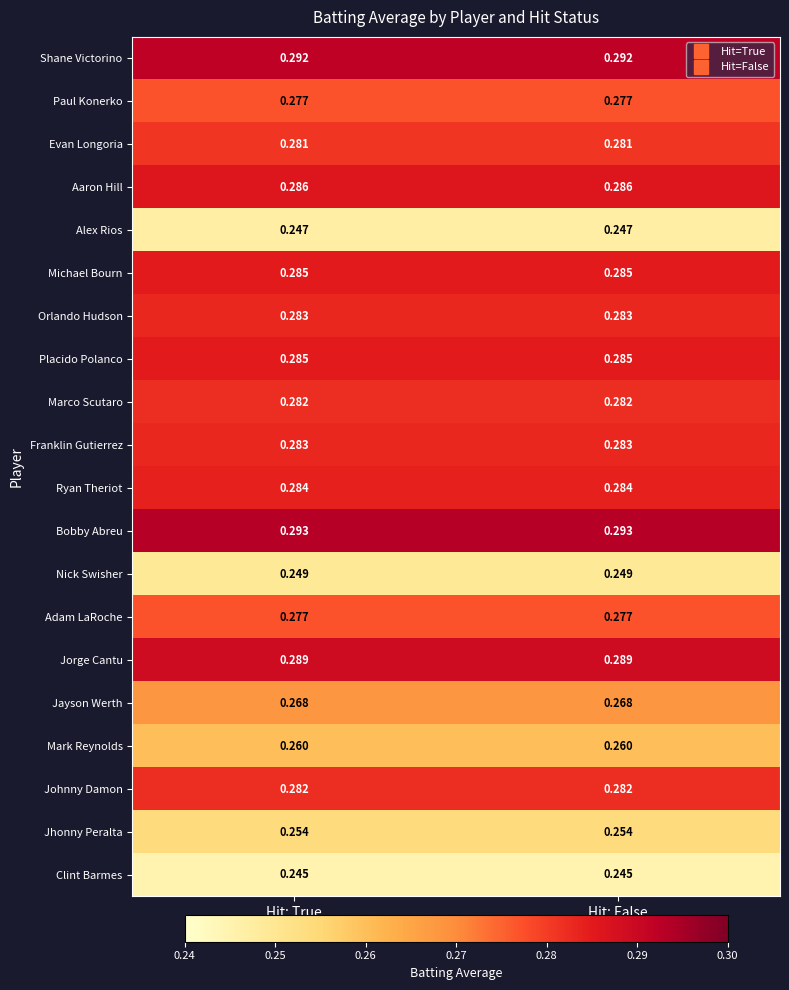

Which series has the largest total across all categories?

Bobby Abreu